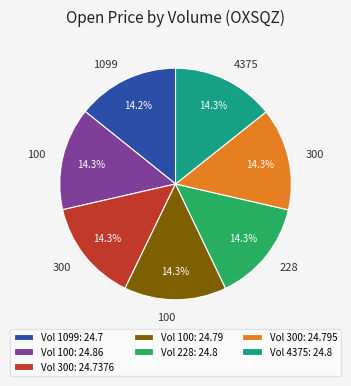

Is there any slice that represents more than half of the pie?

No